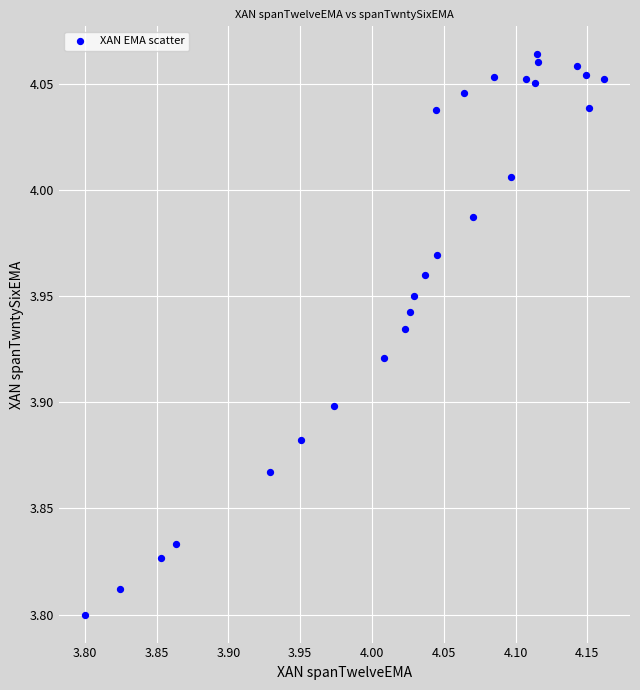

What is the range of X values (max minus min)?

0.4